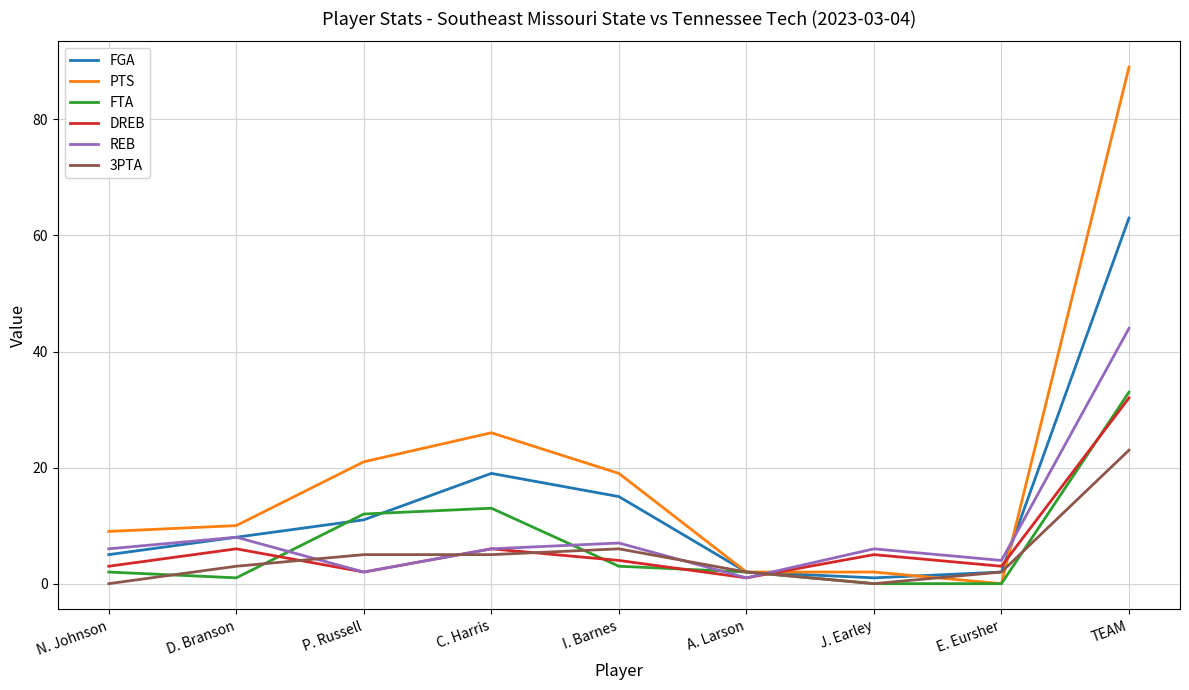

Reading right to left, transcribe all the data shown in this chart.

FGA: 63	2	1	2	15	19	11	8	5
PTS: 89	0	2	2	19	26	21	10	9
FTA: 33	0	0	2	3	13	12	1	2
DREB: 32	3	5	1	4	6	2	6	3
REB: 44	4	6	1	7	6	2	8	6
3PTA: 23	2	0	2	6	5	5	3	0